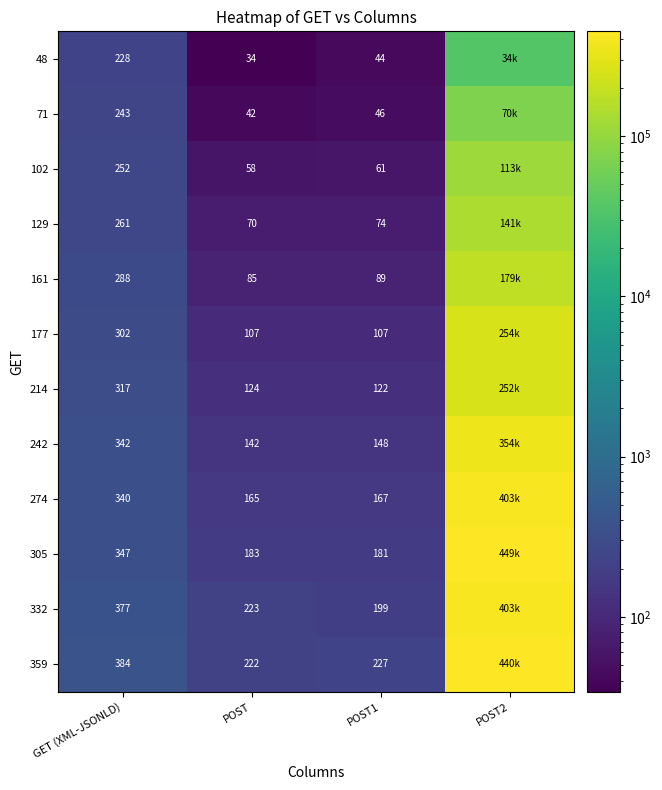

Is it true that 359 equals 132 at GET (XML-JSONLD)?

False